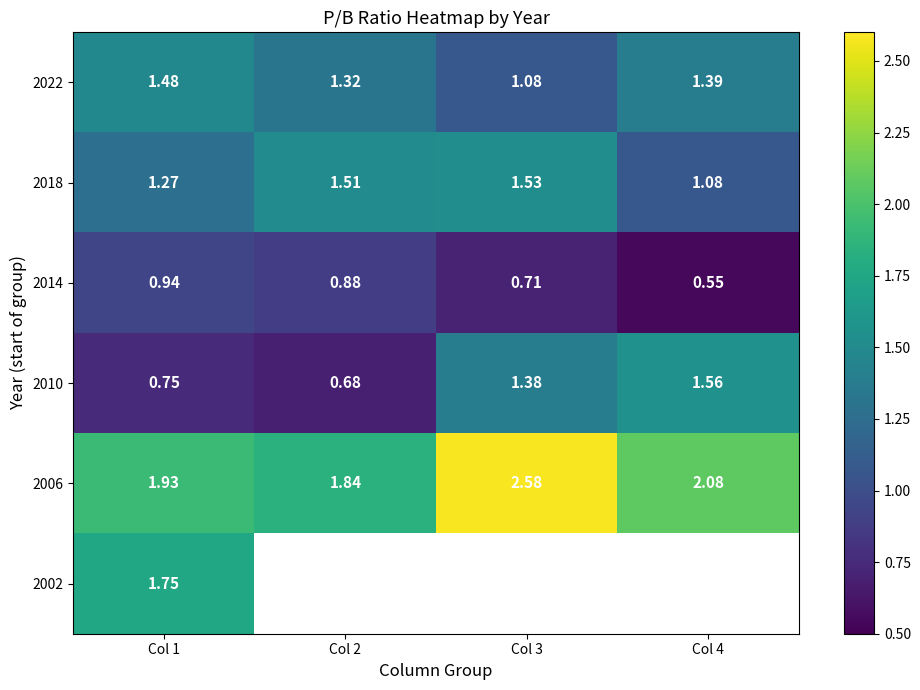

Is it true that 2022 equals 1.3 at Col 2?

True